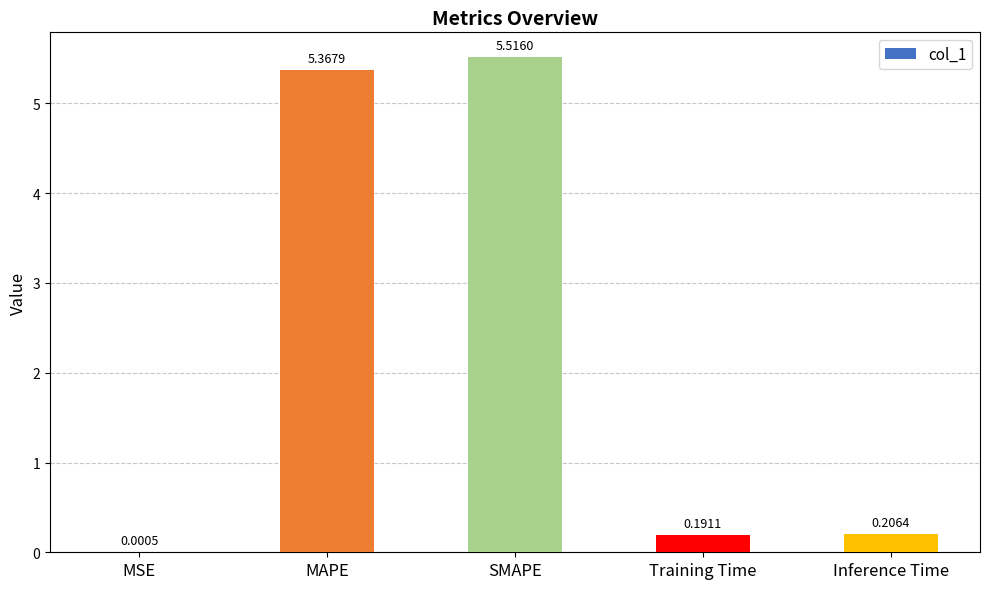

What is the sum of the values at Inference Time and Training Time?

0.4